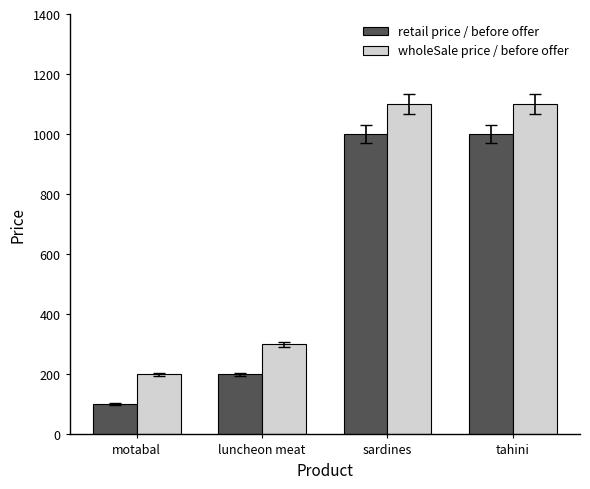

What is the average value of the wholeSale price / before offer series?

675